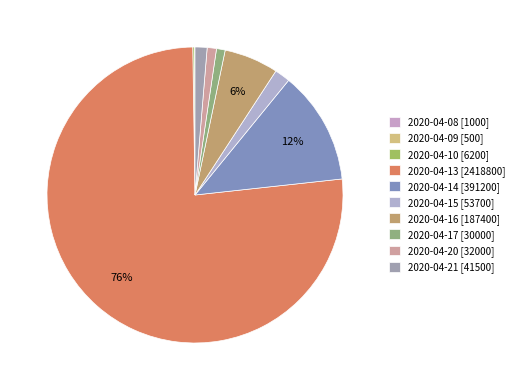

What is the change in value from 2020-04-10 to 2020-04-14?

+385000